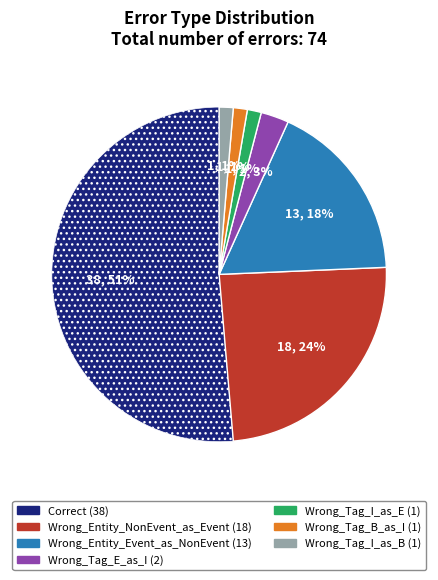

What is the majority slice?

Correct